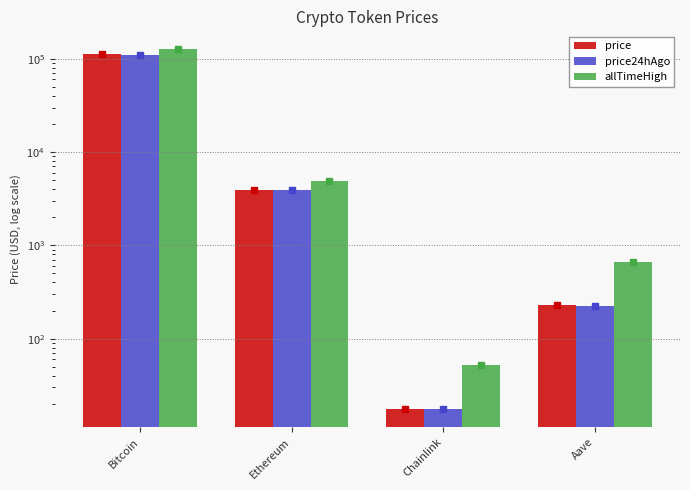

At which category does the chart reach its peak across all series?

Bitcoin